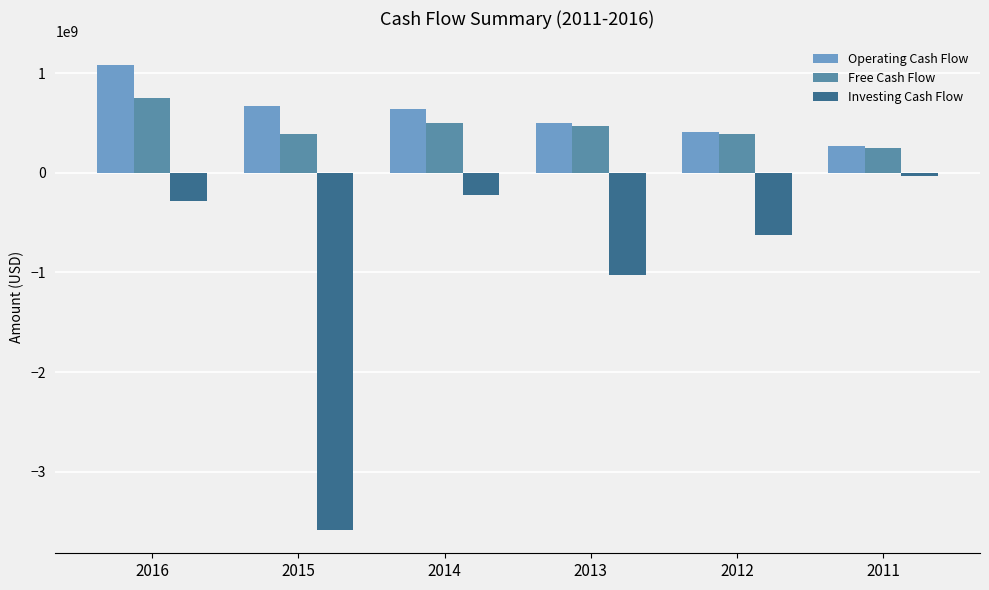

What is the highest value of the Free Cash Flow series?

753000000